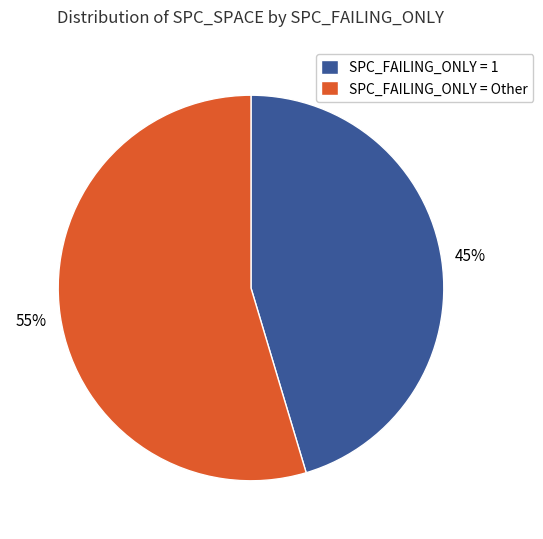

To the nearest percent, what is the average slice percentage?

50%